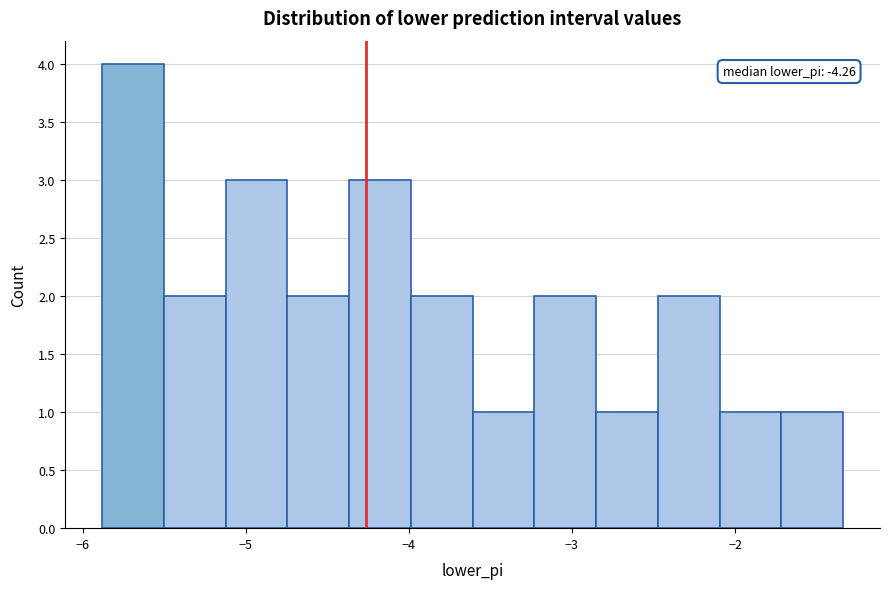

Around what value on the x-axis is the tallest bar? Give the approximate position of its centre, as read against the axis.

-5.7